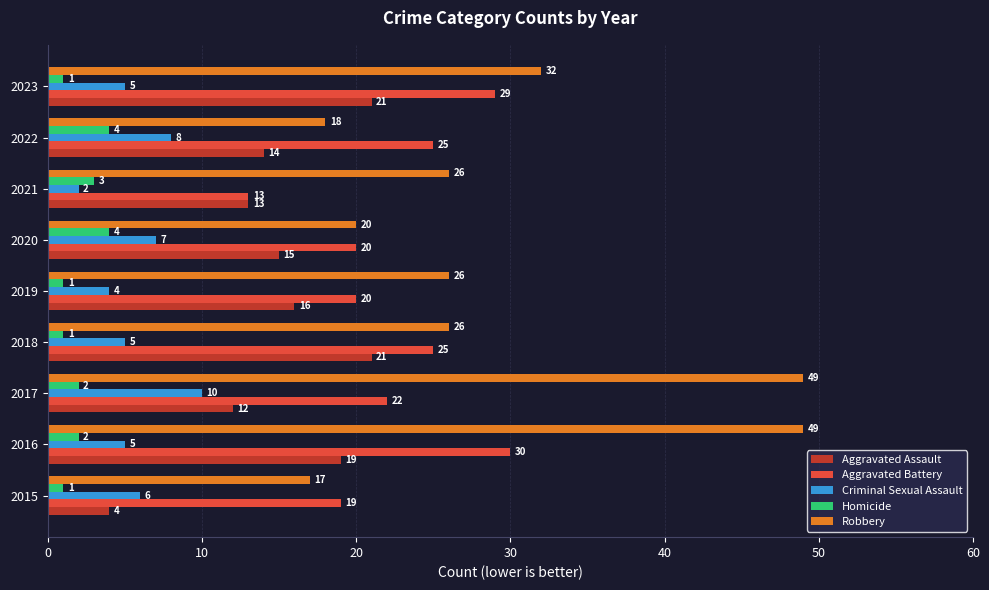

Rank the series by their maximum value, from lowest to highest.

Homicide, Criminal Sexual Assault, Aggravated Assault, Aggravated Battery, Robbery